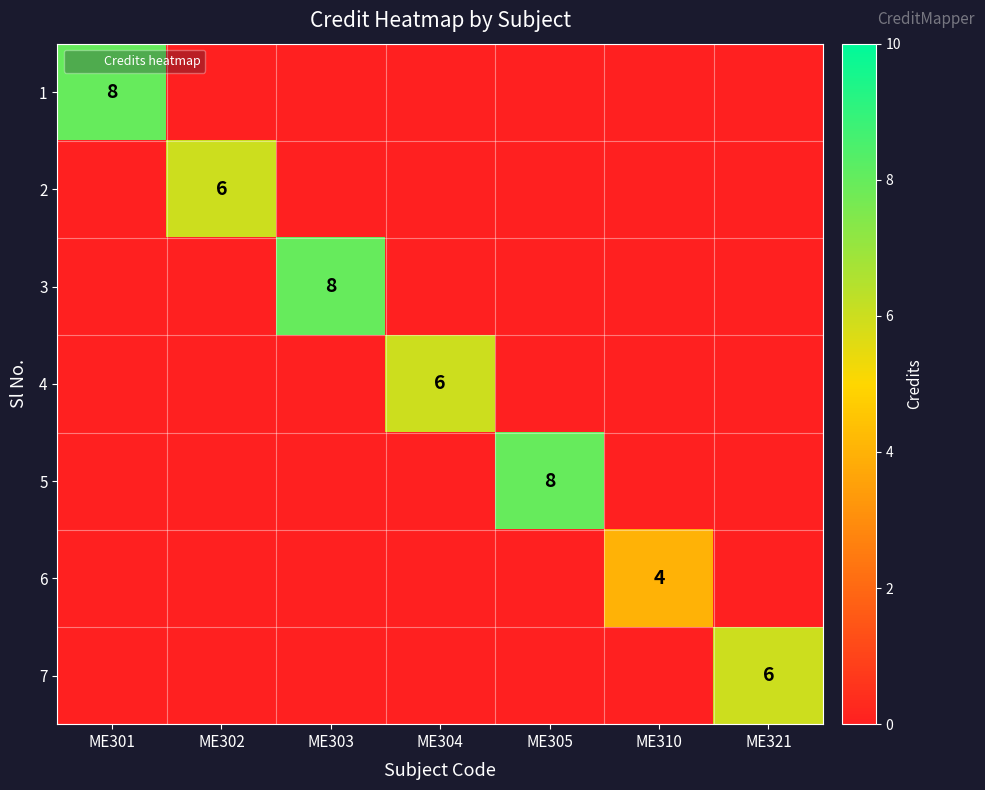

The 2 series shows -3 at ME310. True or false?

False